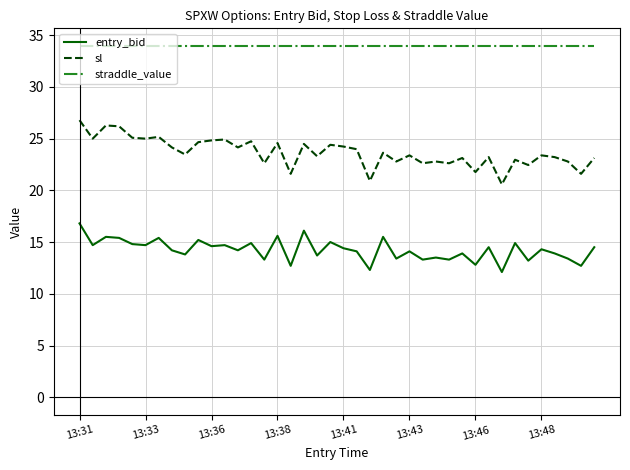

How many lines are shown in the chart?

3